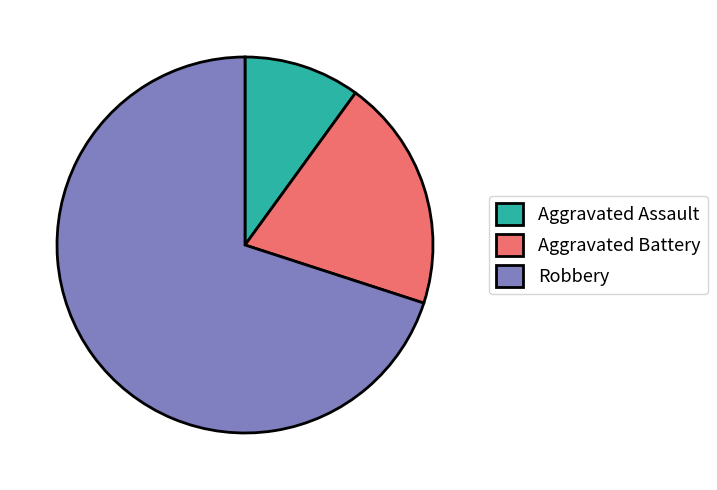

Does Aggravated Assault account for over 50% of the chart?

No